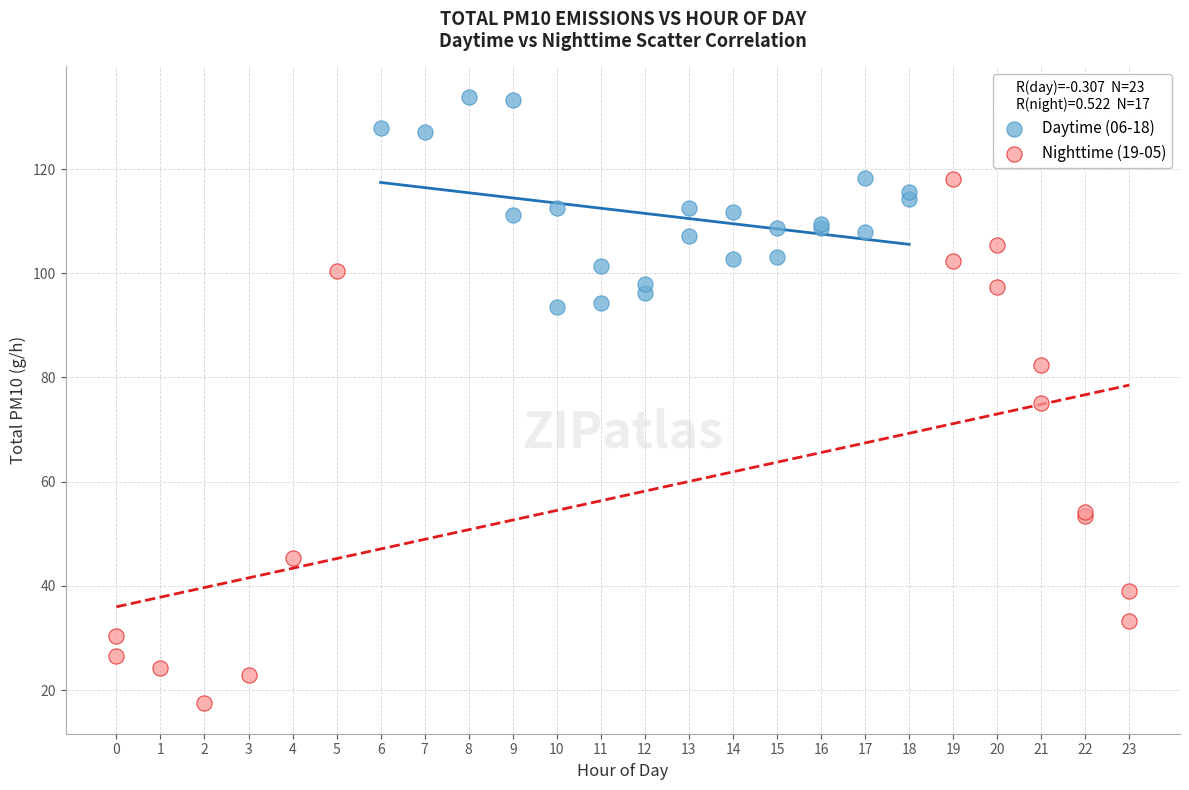

Which series contains the highest Y value?

Daytime (06-18)